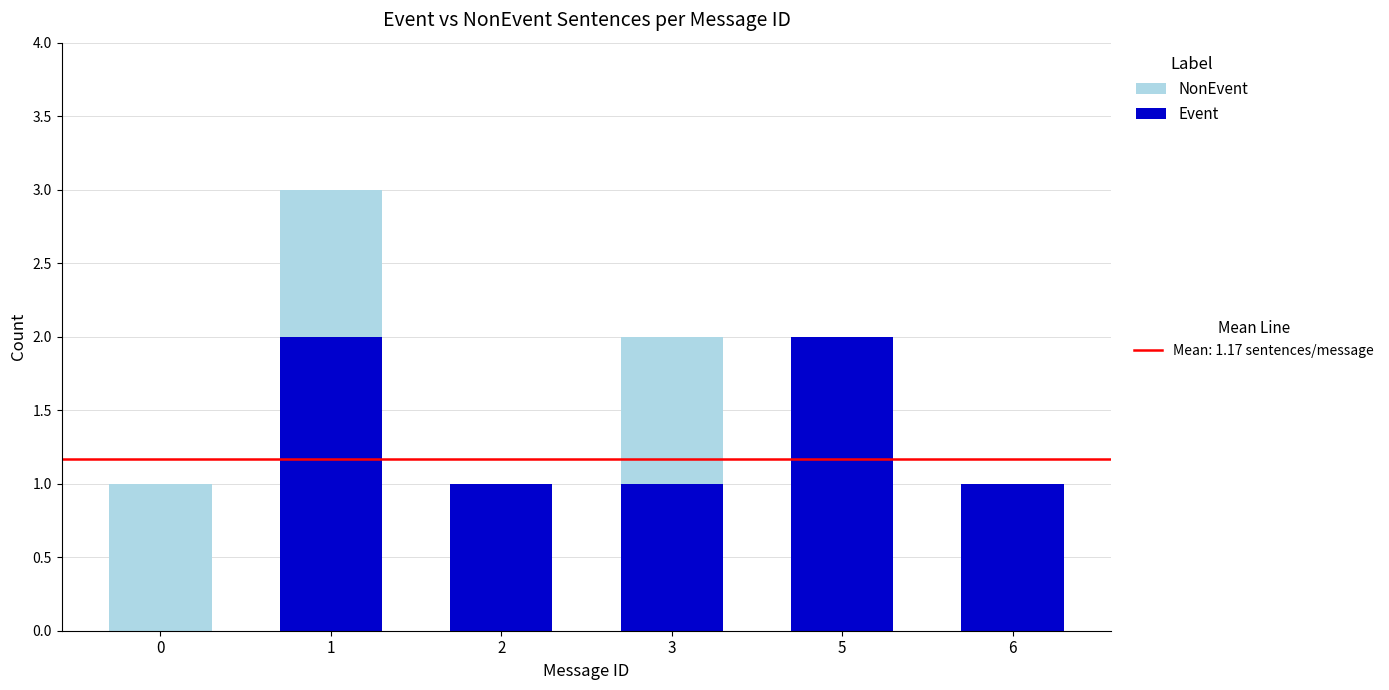

Reading left to right, what are the values for Event?

0=0	1=2	2=1	3=1	5=2	6=1